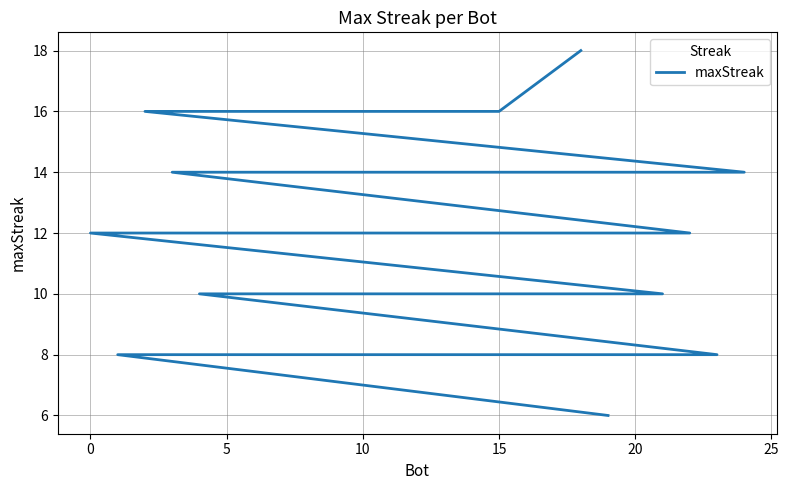

How many lines are shown in the chart?

1